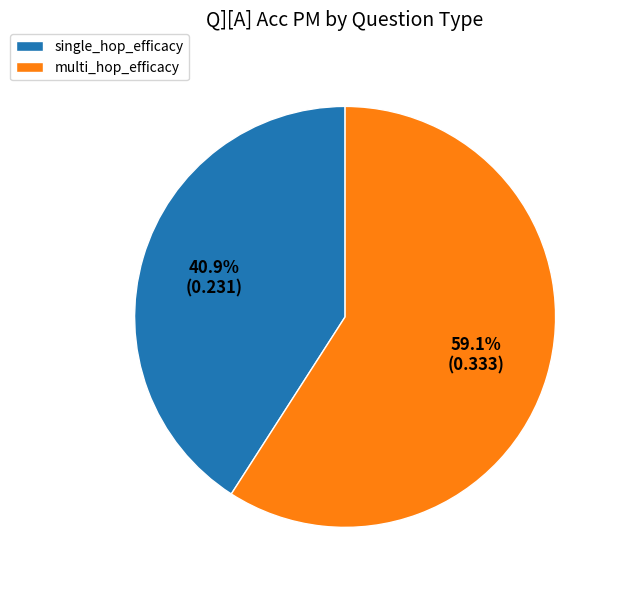

Does any single category account for the majority?

Yes